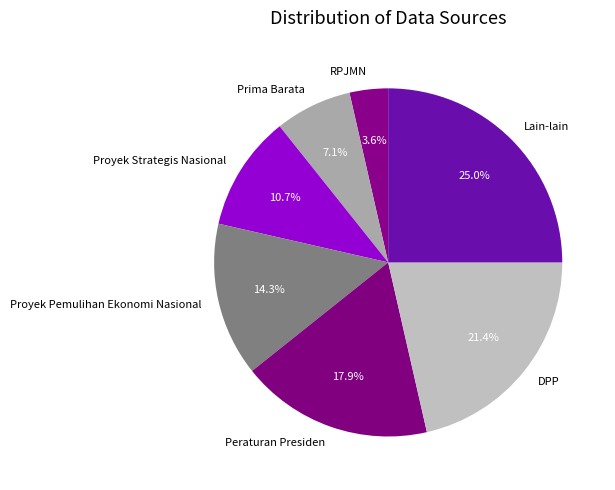

What percentage is the Lain-lain slice, to the nearest percent?

25%